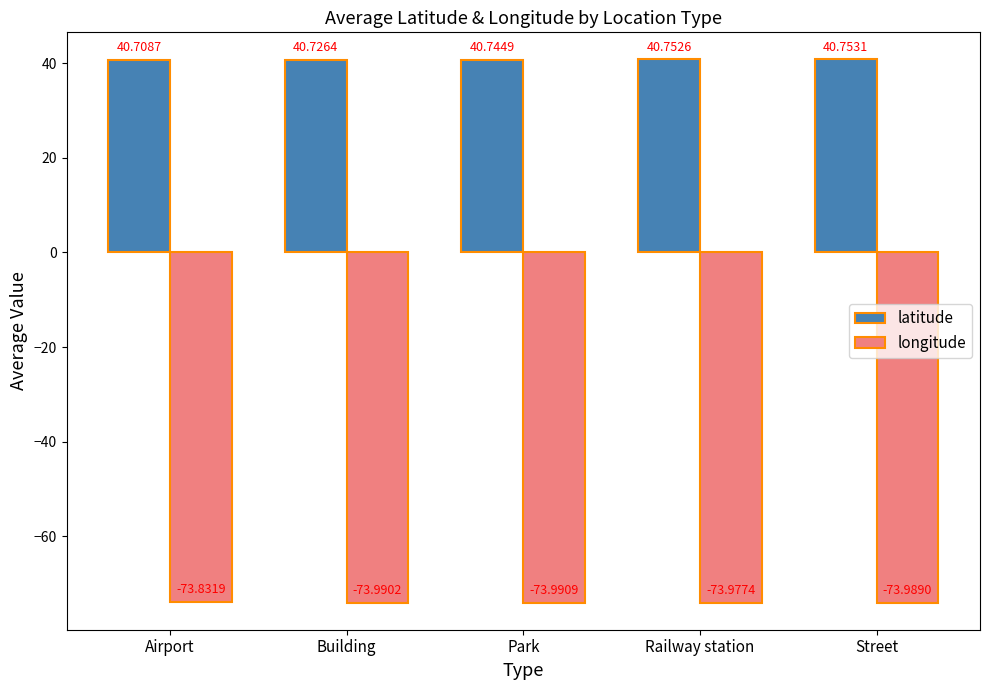

What is the maximum value shown in the chart?

40.8